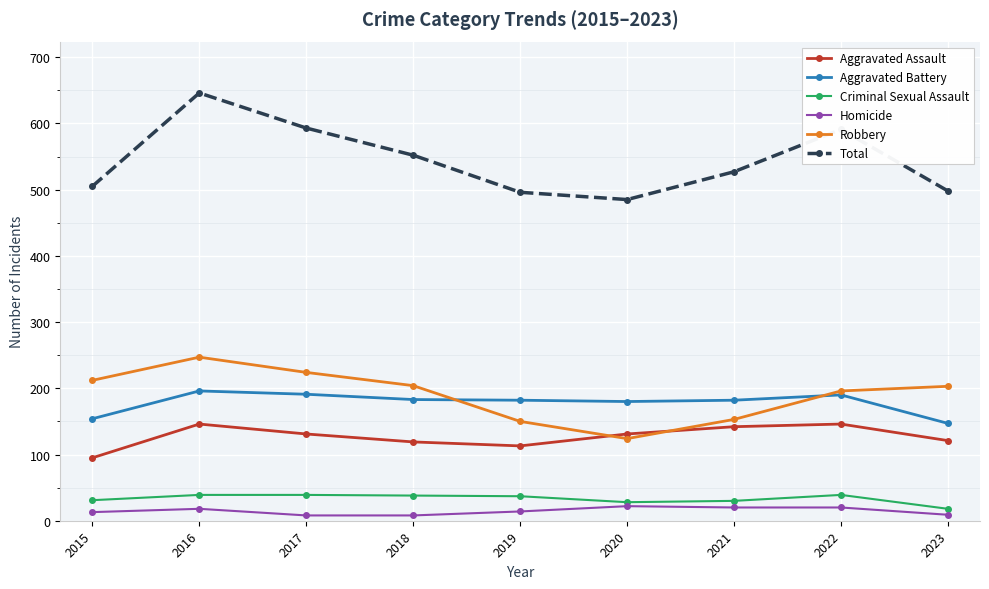

At which category does Total reach its first local peak?

2016